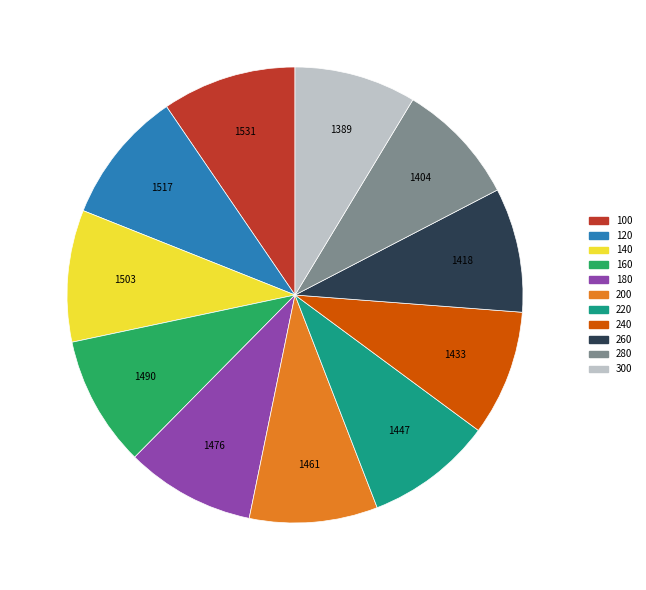

True or false: 180 accounts for 9% of the total.

True